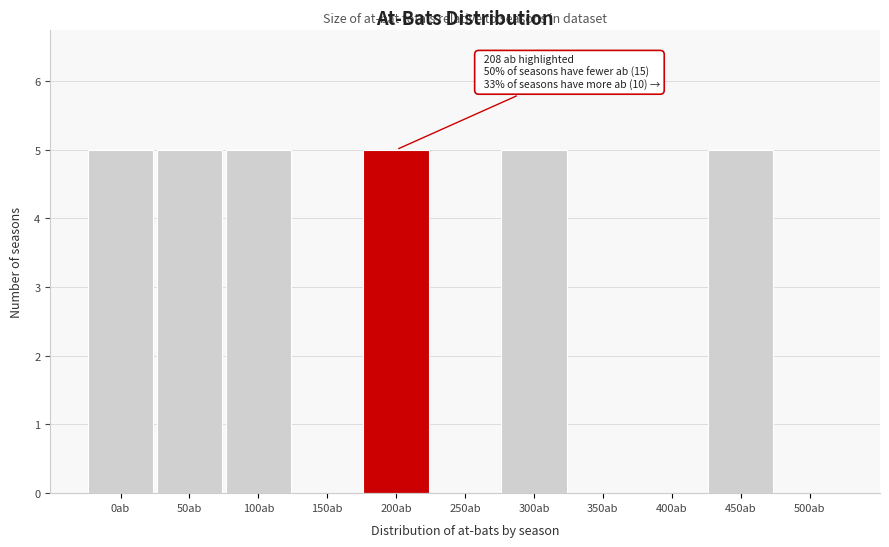

Reading left to right, list all the values displayed in this chart.

0ab=5	50ab=5	100ab=5	150ab=0	200ab=5	250ab=0	300ab=5	350ab=0	400ab=0	450ab=5	500ab=0